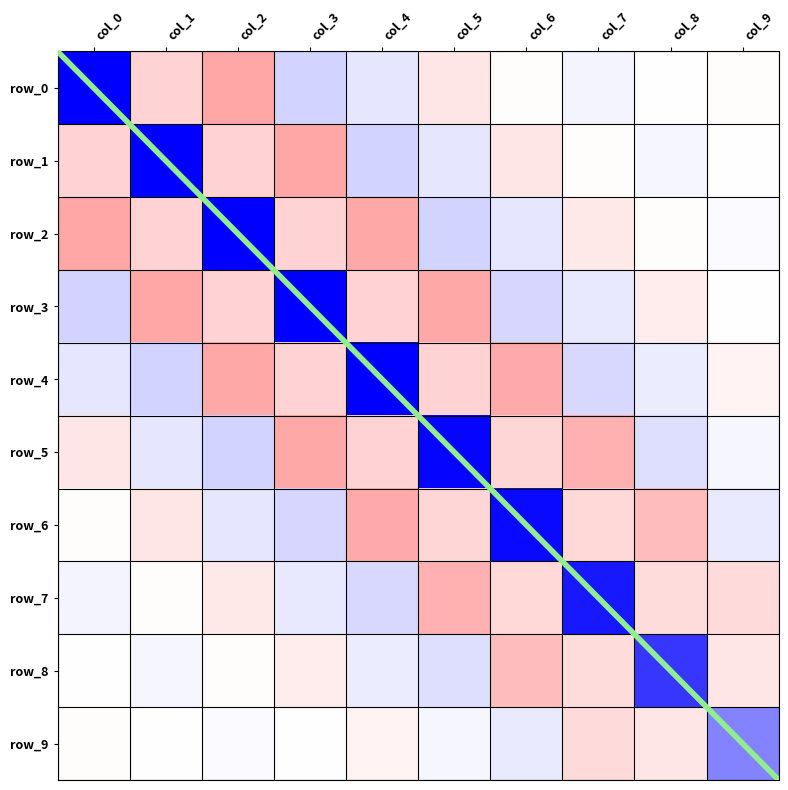

Rank the series at col_5 from lowest to highest value.

row_3, row_7, row_4, row_6, row_0, row_9, row_1, row_8, row_2, row_5